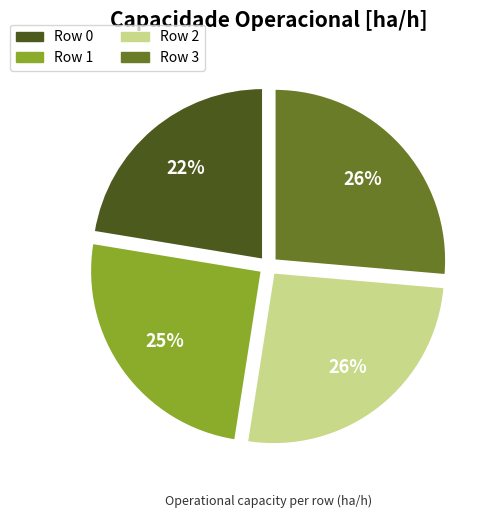

True or false: Row 3 accounts for 26% of the total.

True